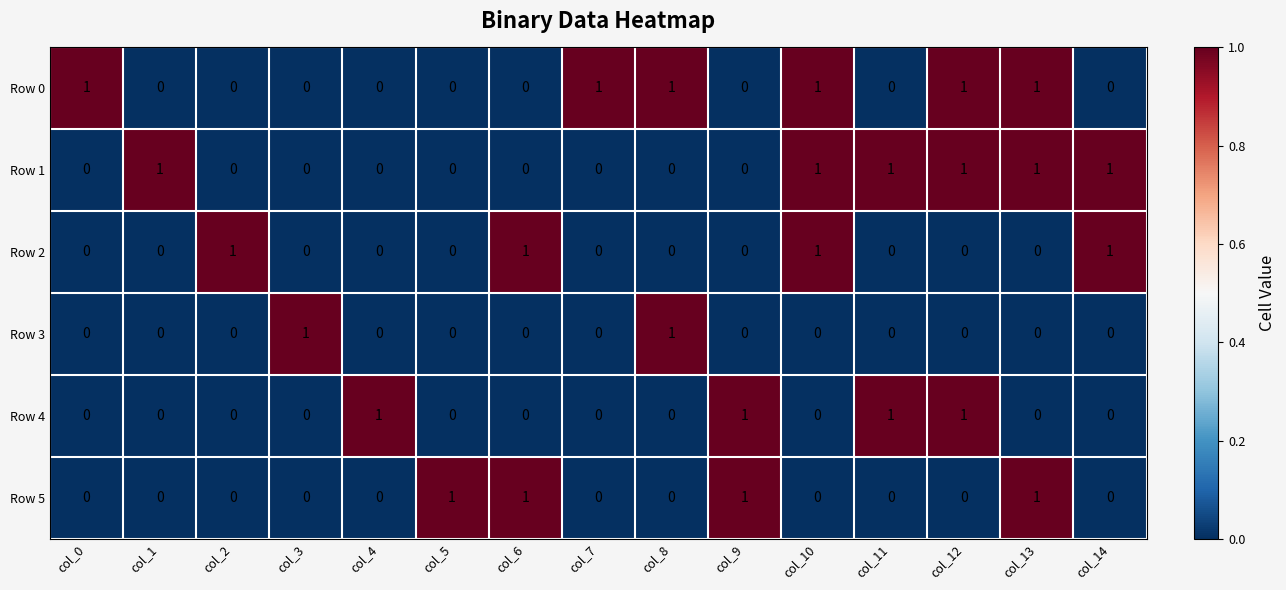

True or false: Row 1 has a value of 2 at col_11.

False